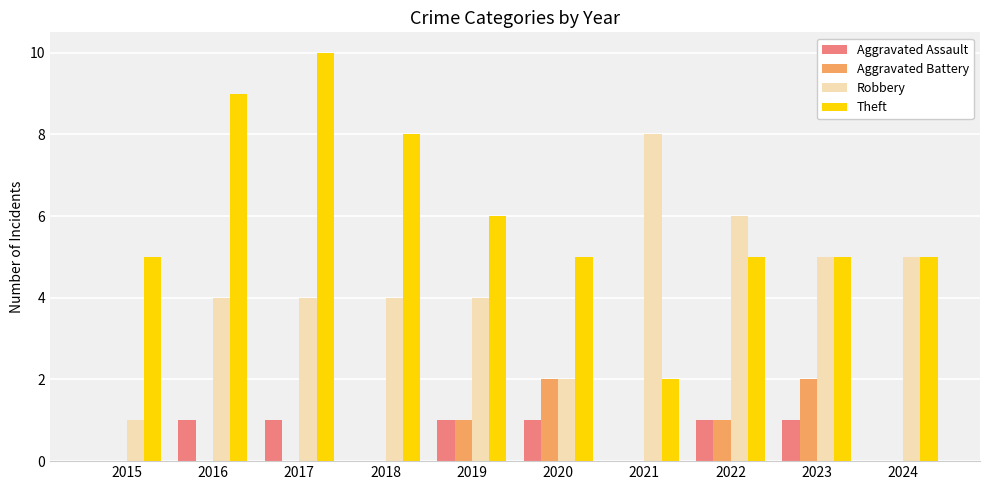

Which series has the widest spread of values?

Theft